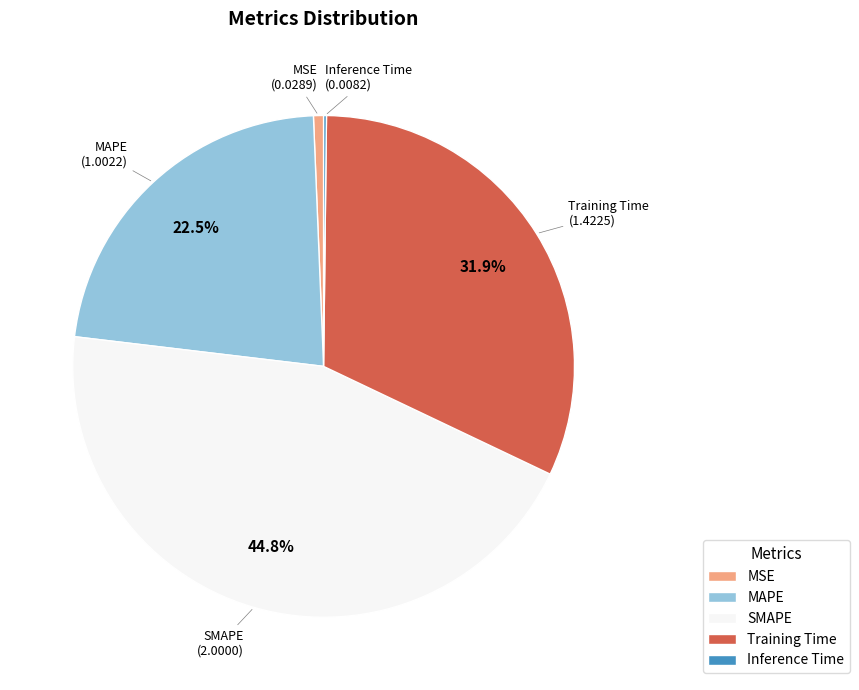

Do MSE and MAPE together represent more than half of the pie?

No